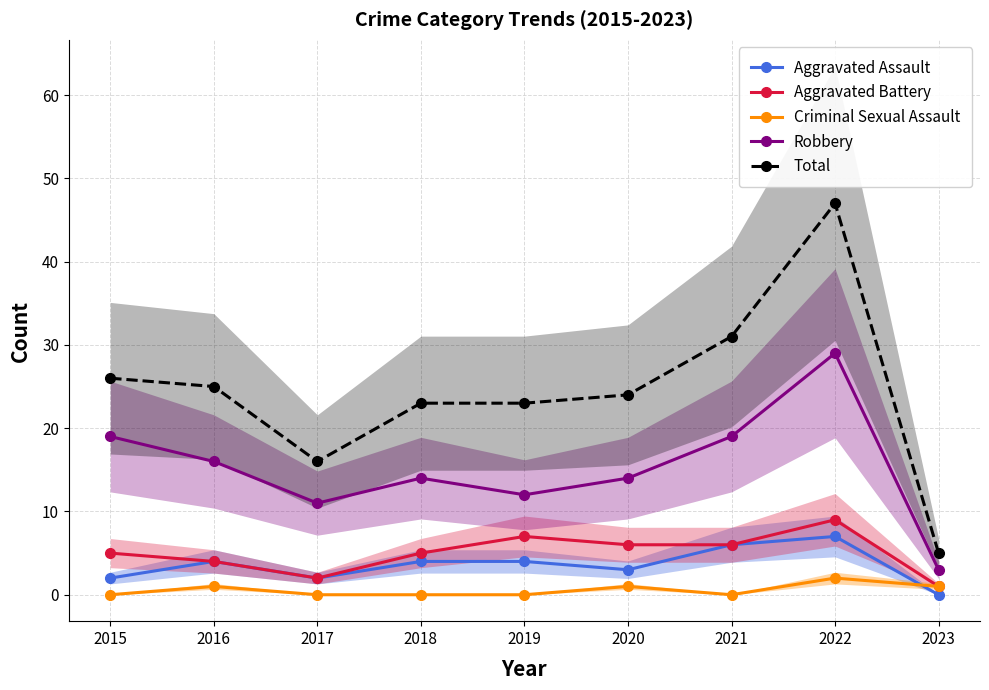

Rank the series by their maximum value, from lowest to highest.

Criminal Sexual Assault, Aggravated Assault, Aggravated Battery, Robbery, Total